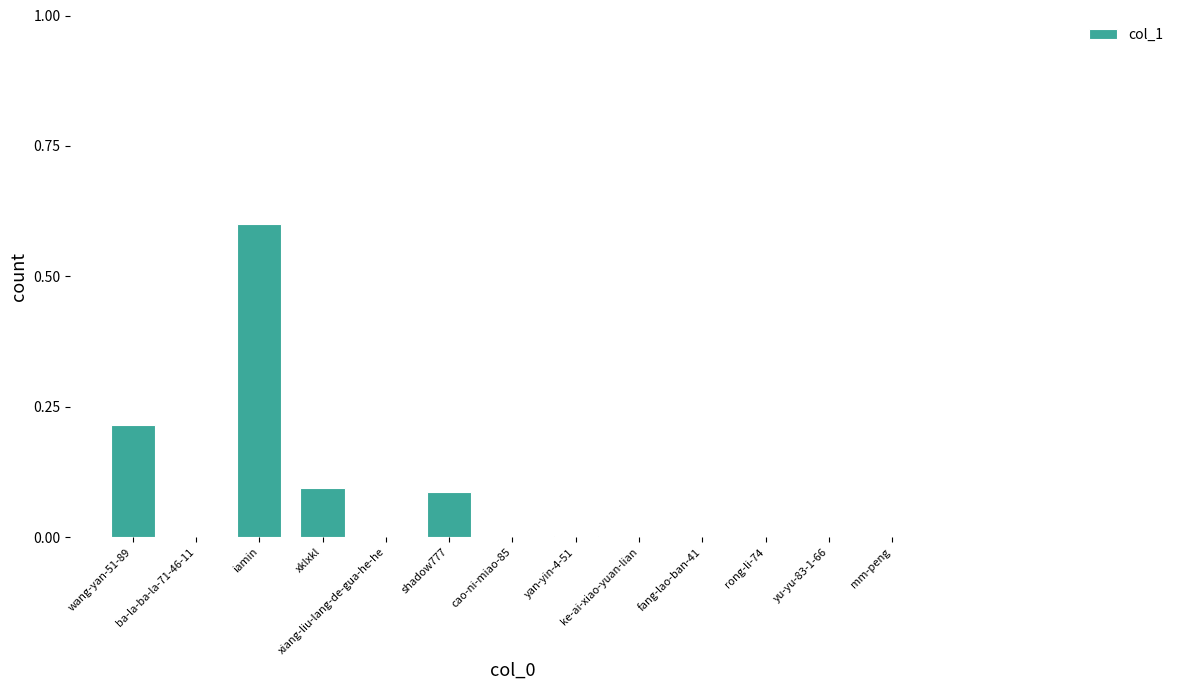

The chart shows a value of 0.0 at mm-peng. True or false?

True